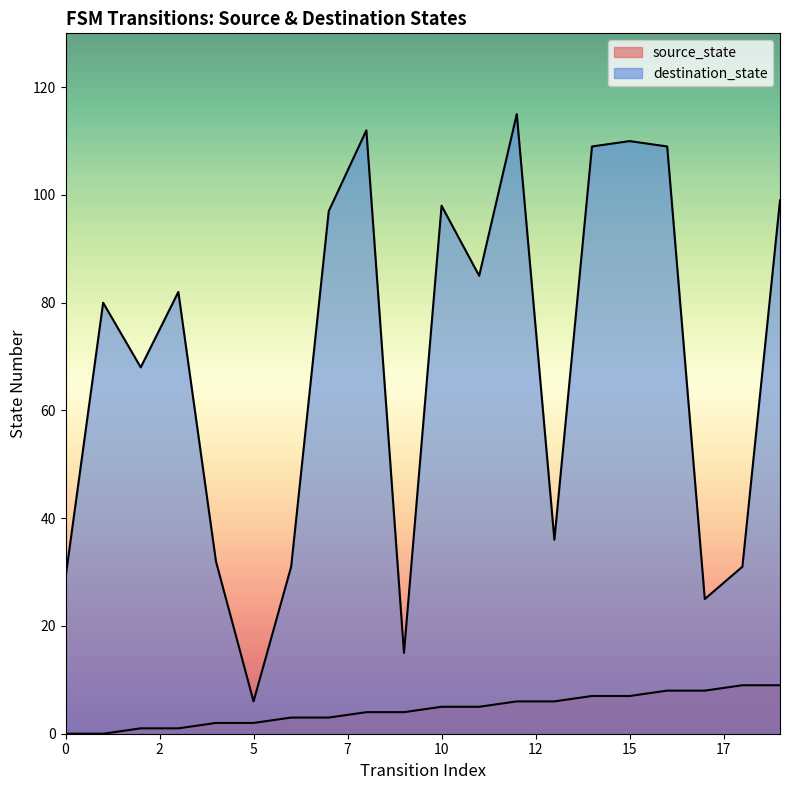

Which series changed the most between 2 and 12?

destination_state